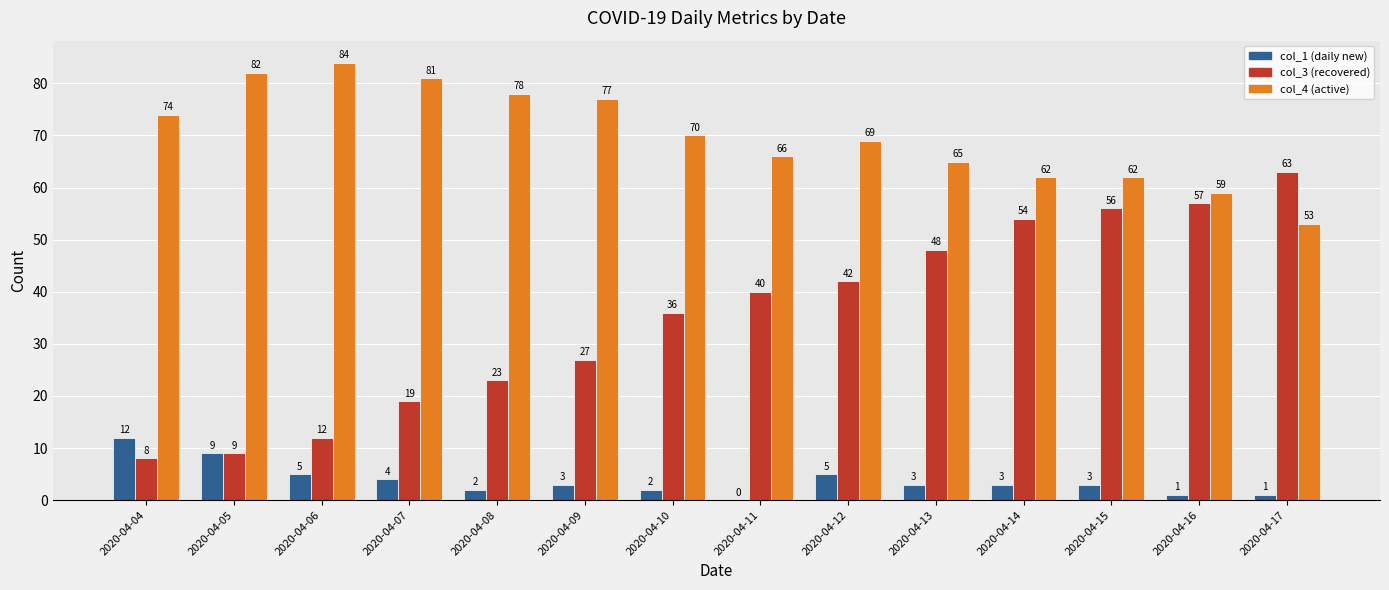

How many groups of bars are there?

14